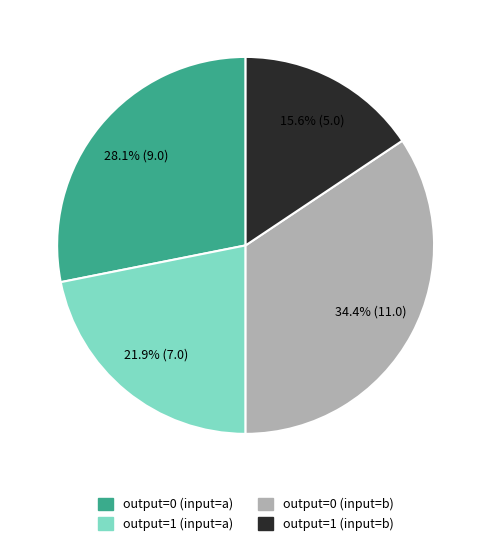

To the nearest percent, what percentage of the pie is output=0 (input=b)?

34%